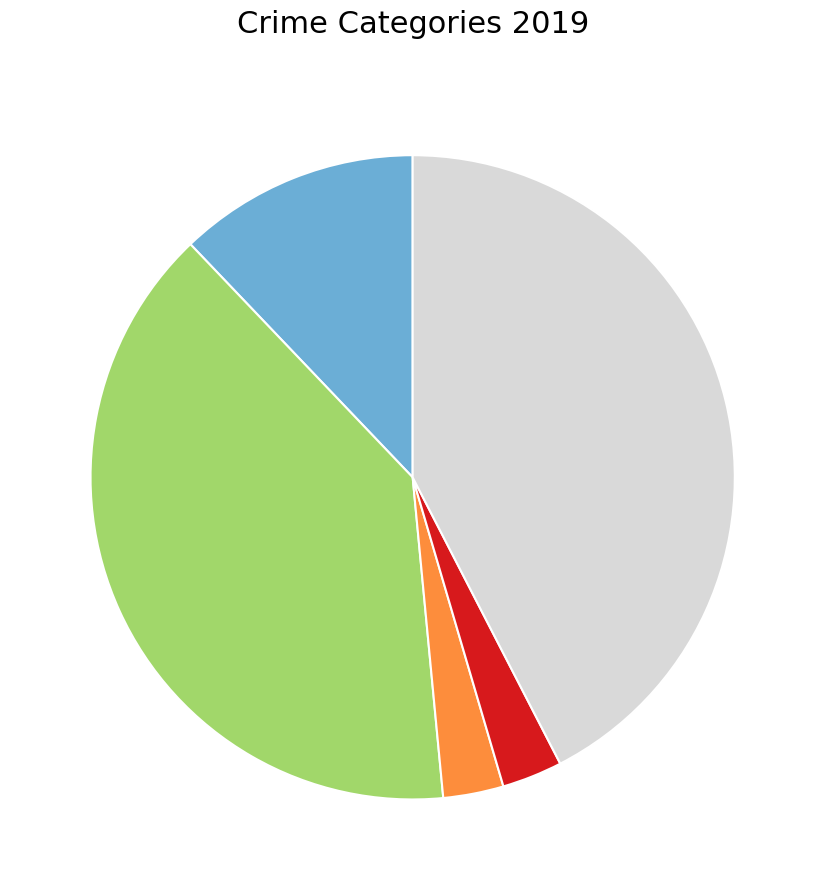

Is there a majority slice in this chart?

No